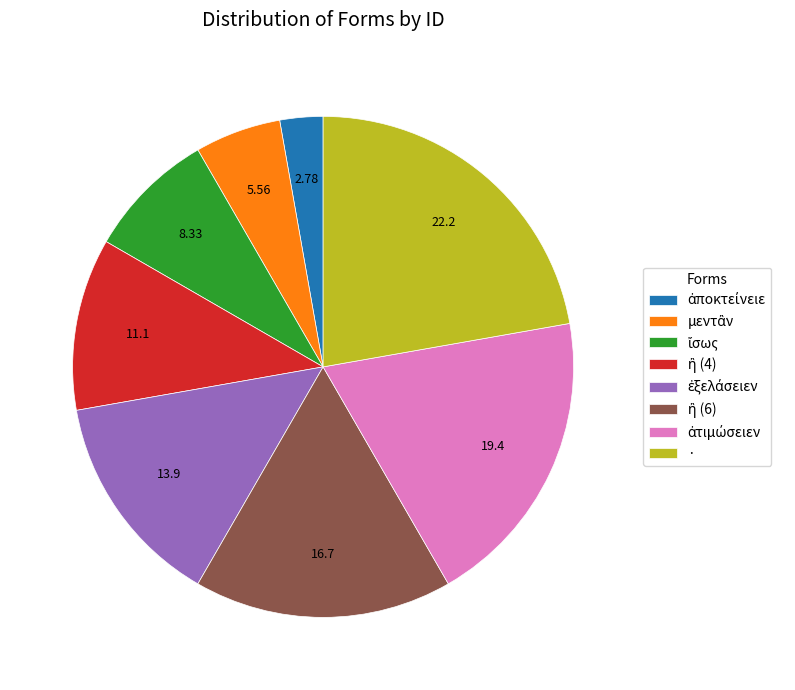

Which category has the biggest portion of the pie?

·